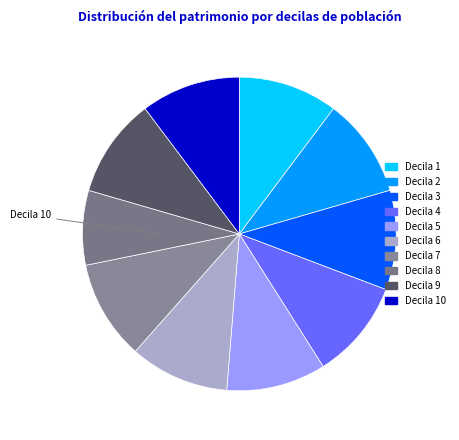

What is the smallest slice in the pie chart?

1